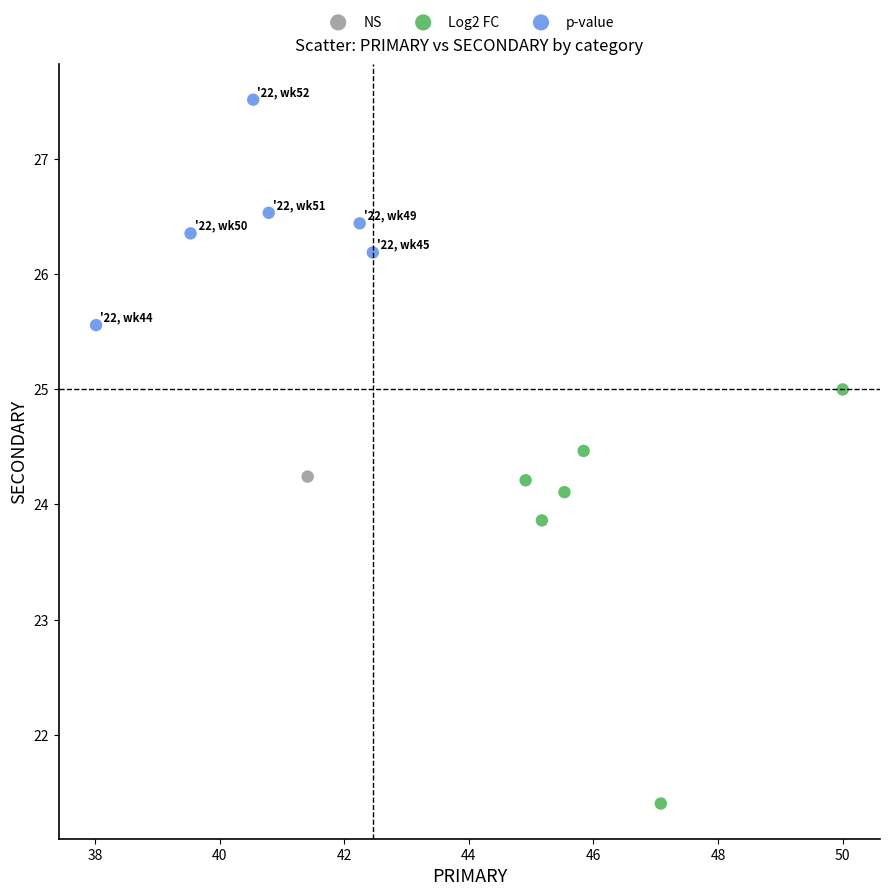

Which series contains the highest Y value?

p-value